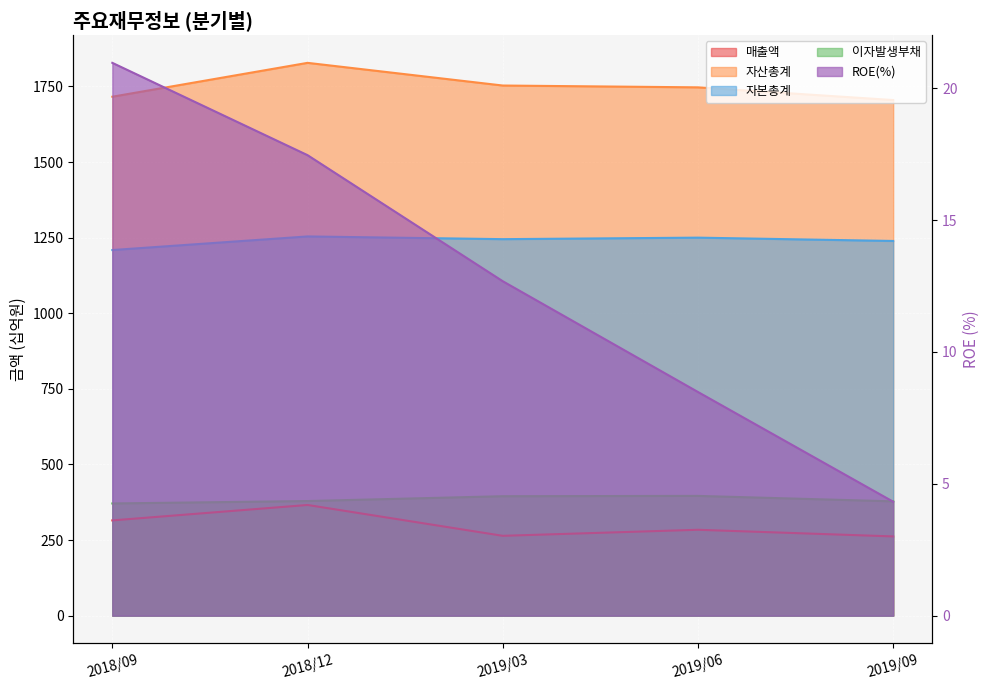

How many lines are shown in the chart?

5